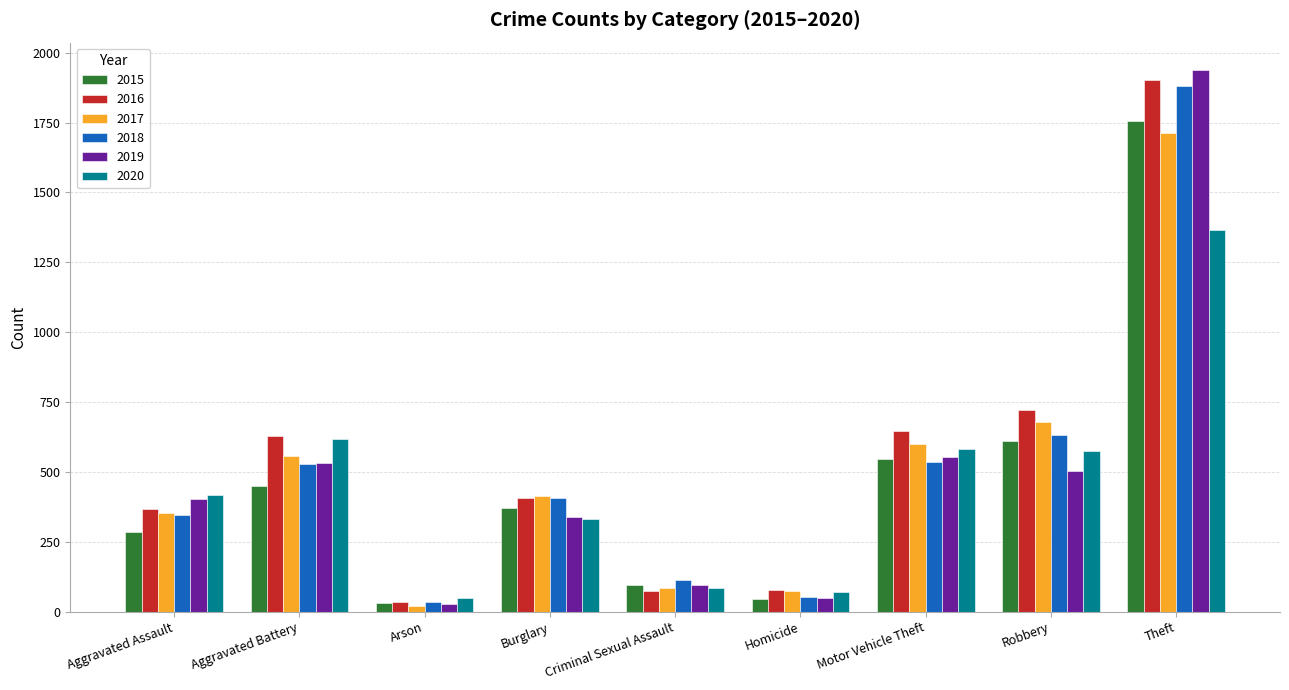

Are the bars horizontal?

No